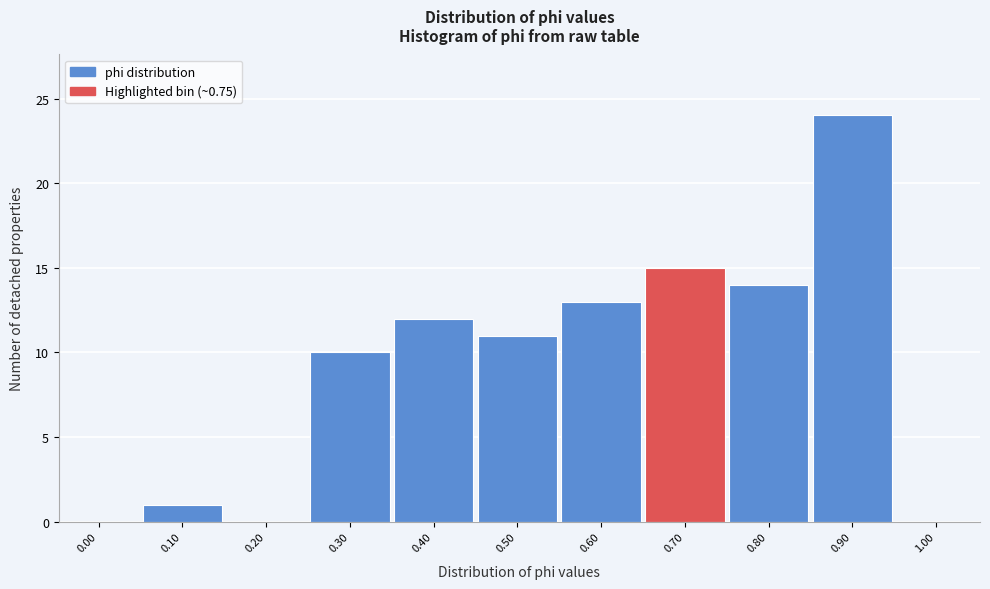

Reading right to left, list all the values displayed in this chart.

1.00=0	0.90=24	0.80=14	0.70=15	0.60=13	0.50=11	0.40=12	0.30=10	0.20=0	0.10=1	0.00=0